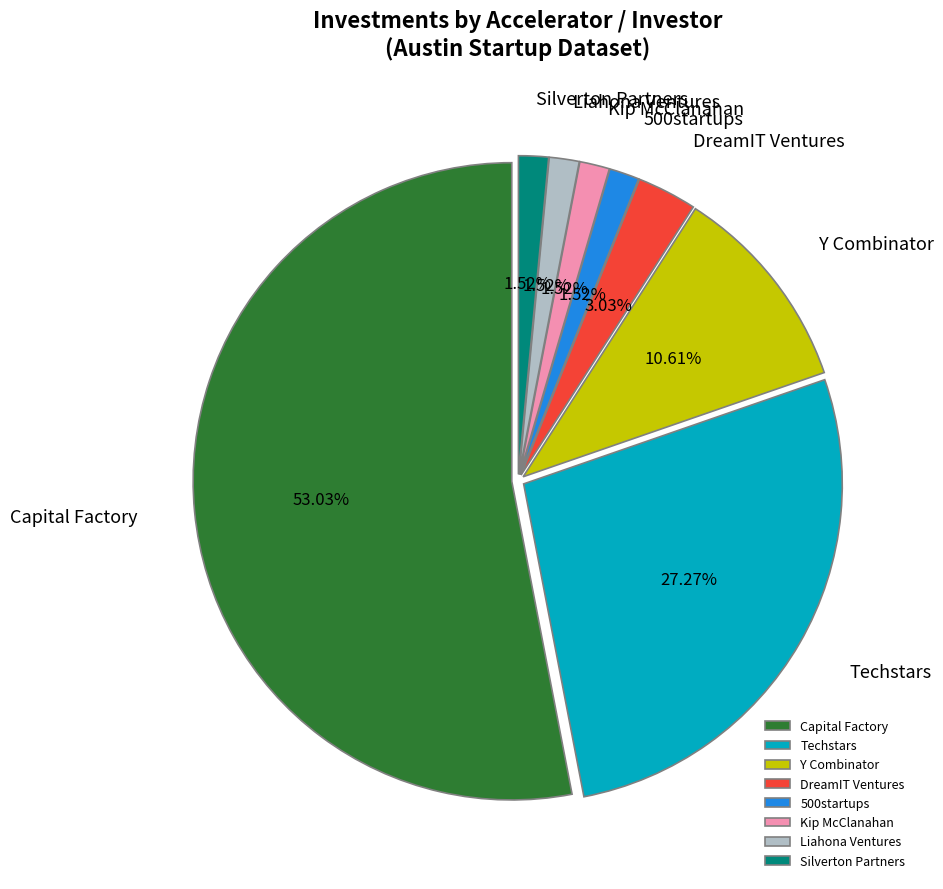

Combined, do Kip McClanahan and DreamIT Ventures account for over 50%?

No